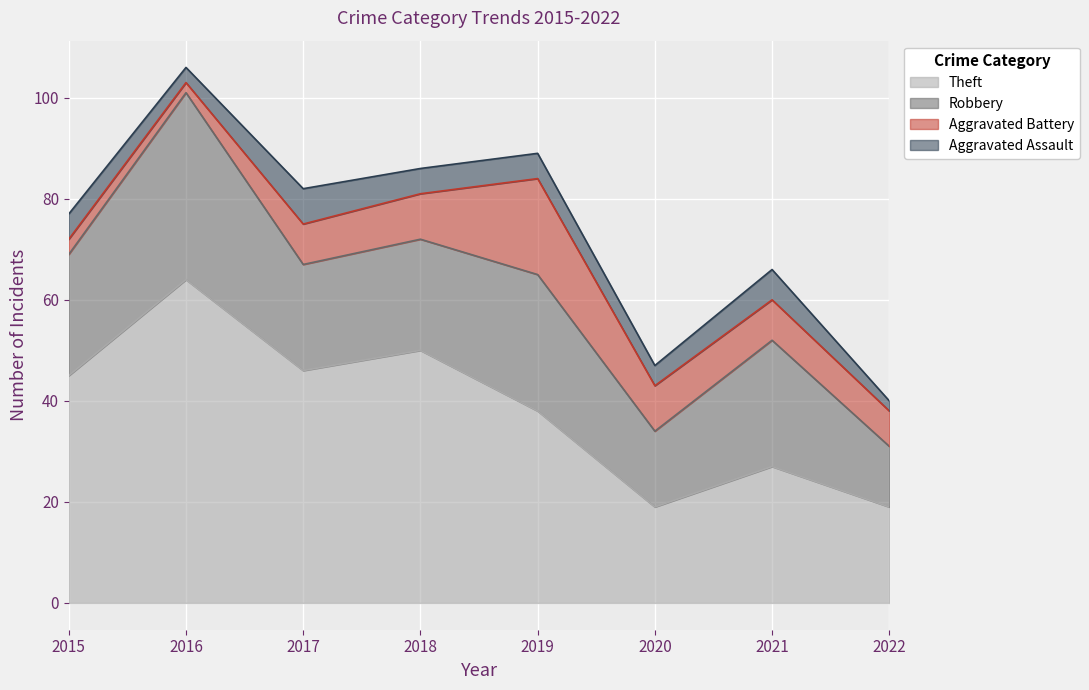

Is it true that Theft equals 21 at 2015?

False